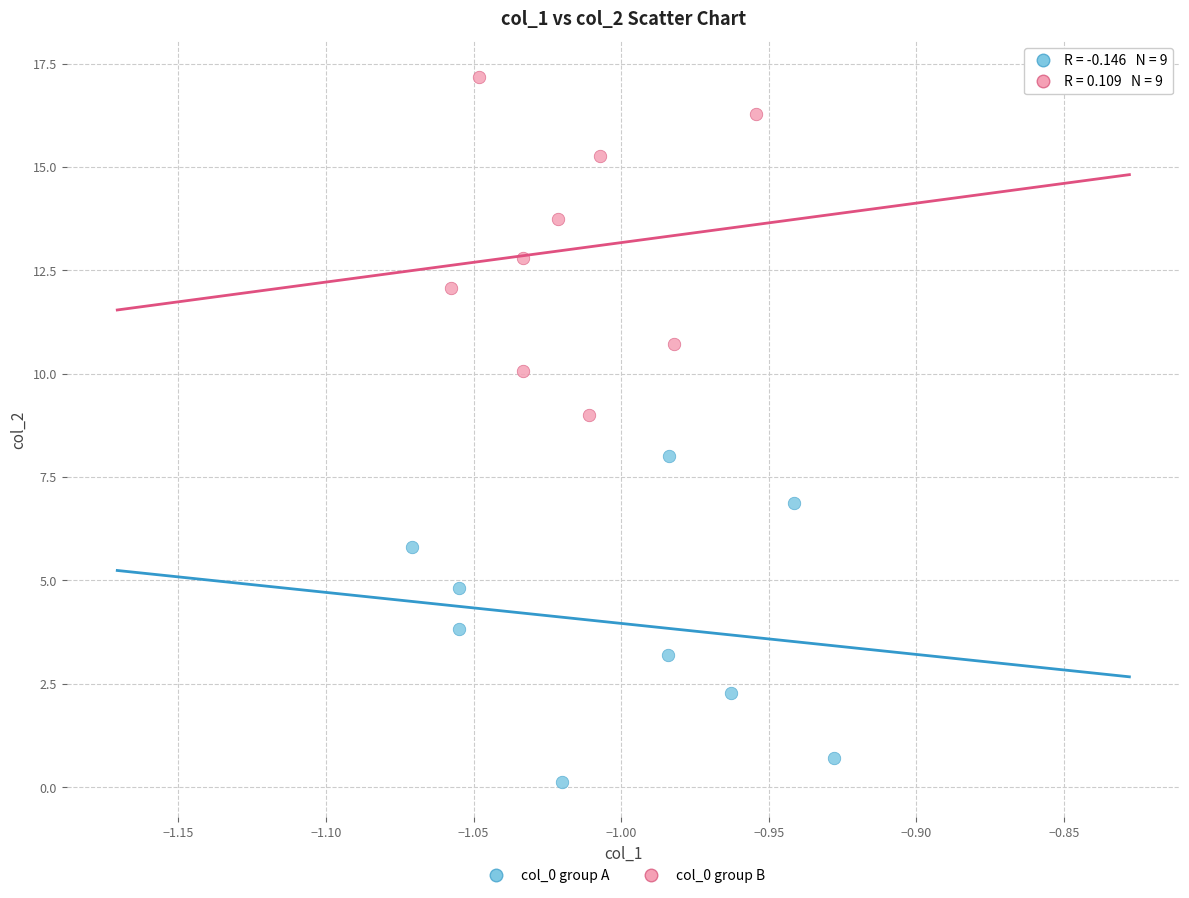

Which series contains the lowest Y value?

col_0 group A